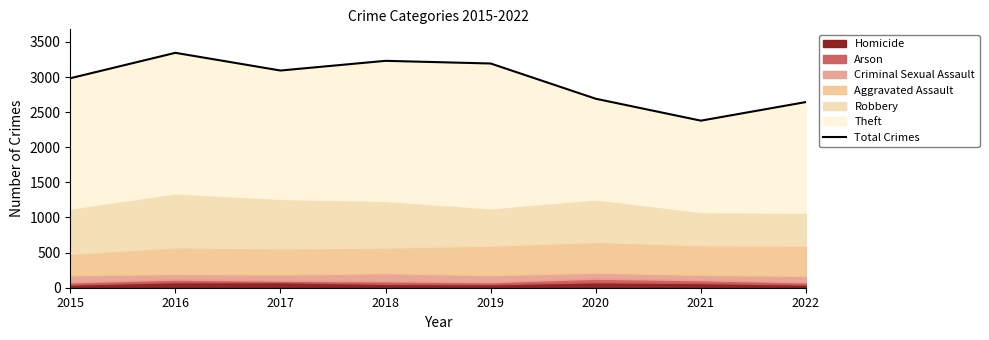

What is the minimum value shown in the chart?

2379